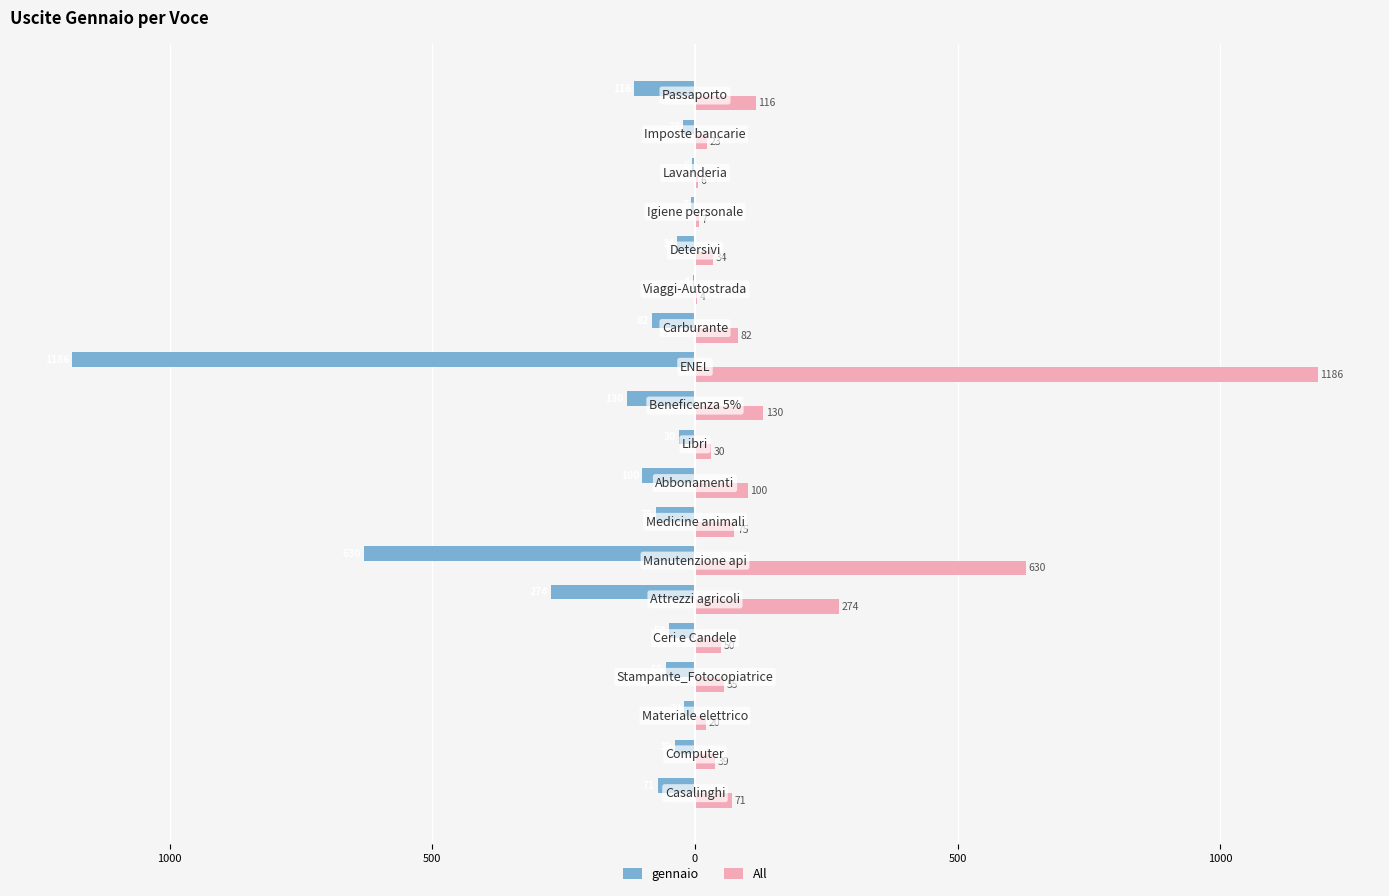

What are all the series names shown in the legend?

gennaio, All